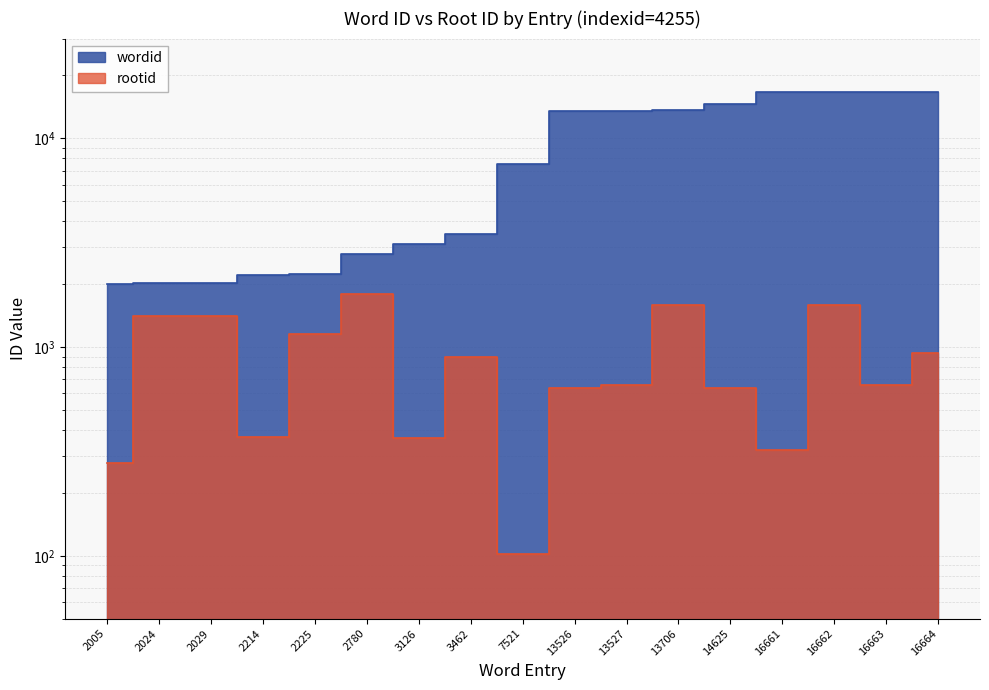

How many lines are shown in the chart?

2